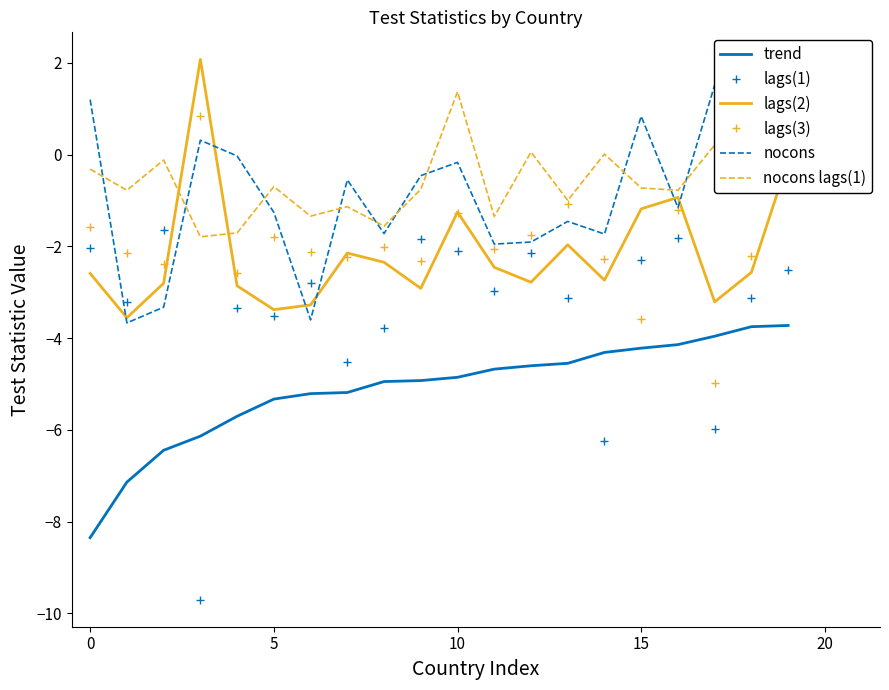

True or false: lags(2) and trend cross at least once.

False